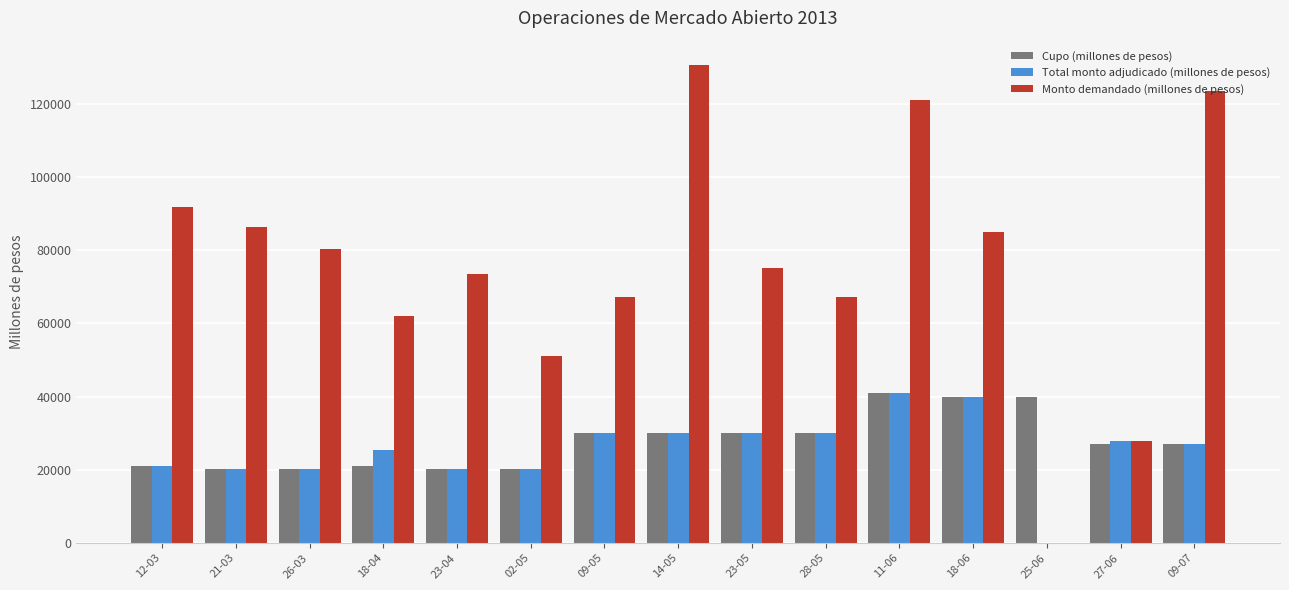

What is the maximum value for Cupo (millones de pesos)?

41000